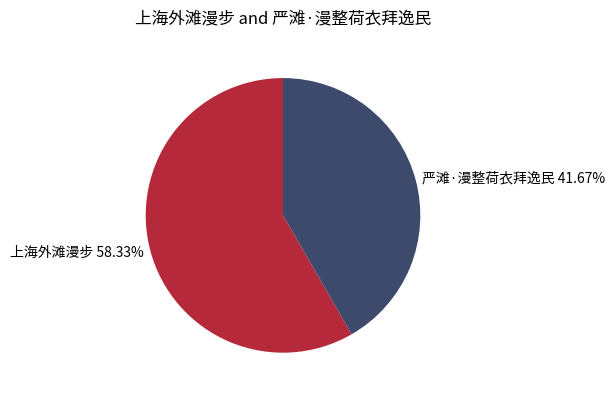

Is it true that 严滩·漫整荷衣拜逸民 is 47% of the pie?

False